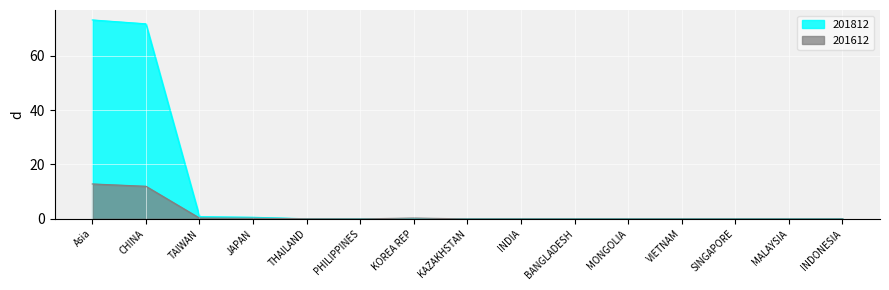

List the series in order of their peak value, highest first.

201812, 201612